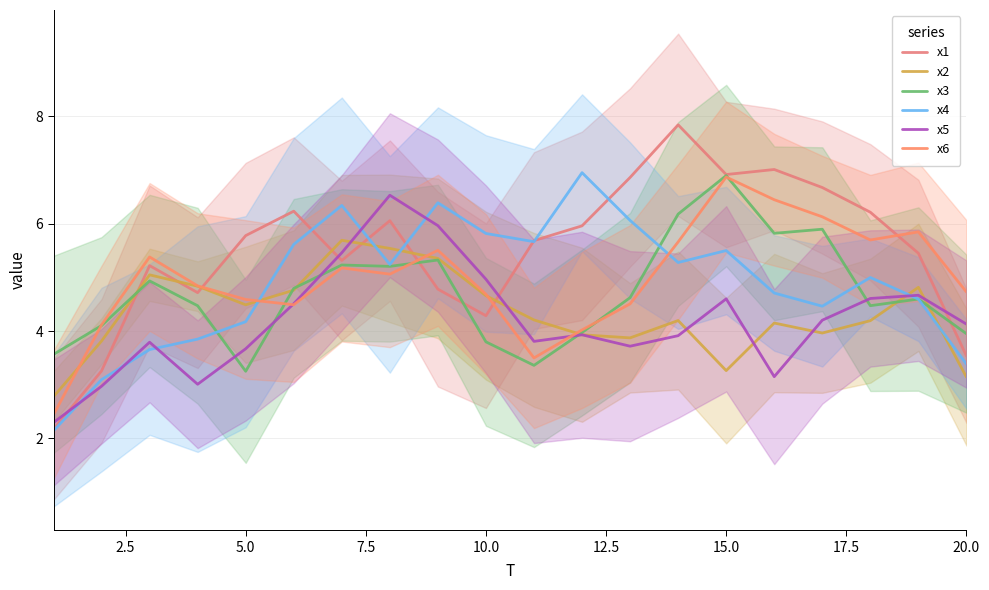

How many lines are shown in the chart?

6